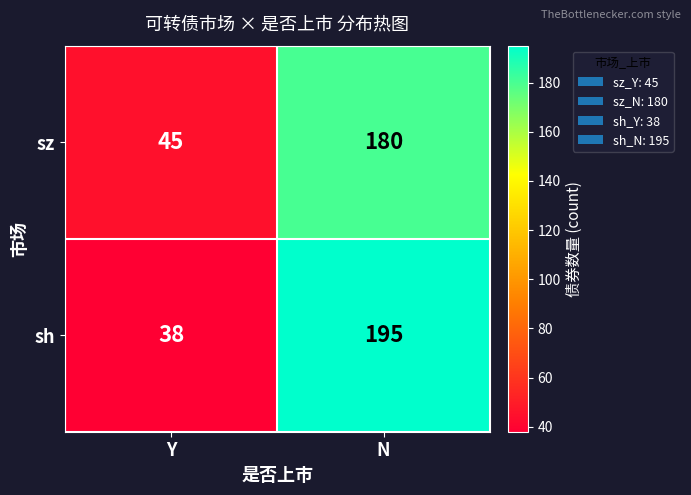

Reading left to right, extract all data points from this chart.

sz: 45	180
sh: 38	195